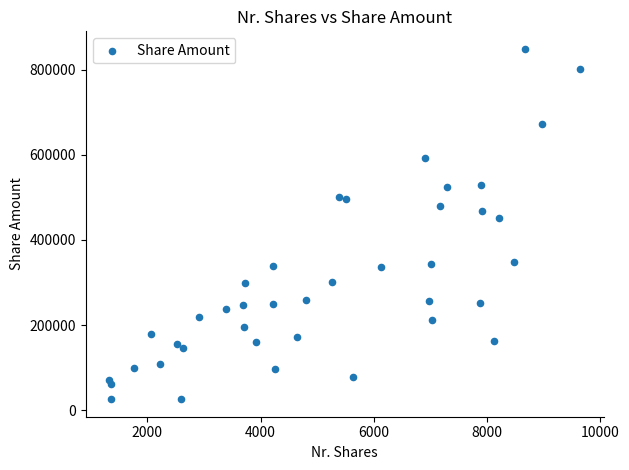

What Y value in the scatter plot is closest to 437301?

451220